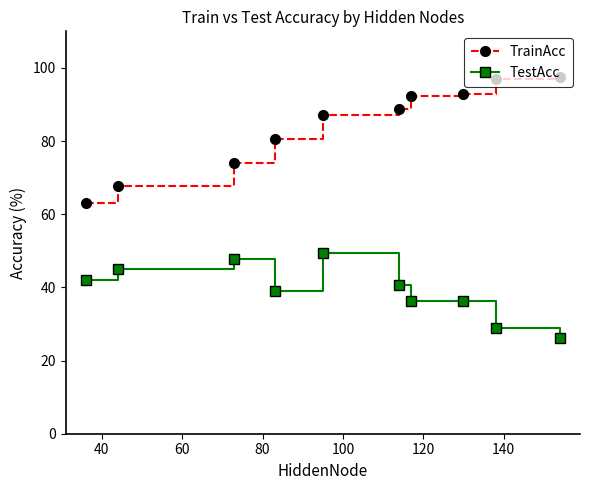

True or false: TrainAcc and TestAcc intersect in this chart.

False